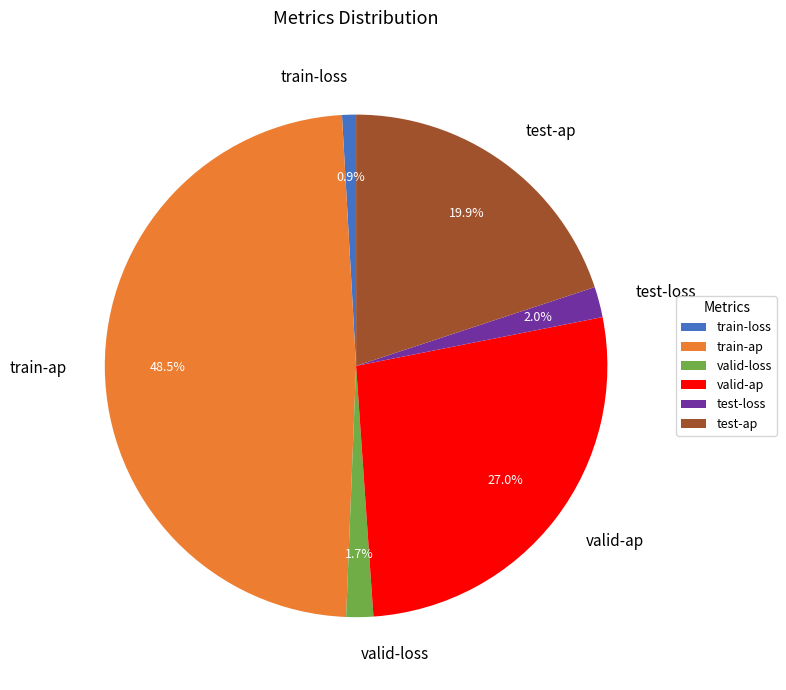

What is the largest slice in the pie chart?

train-ap